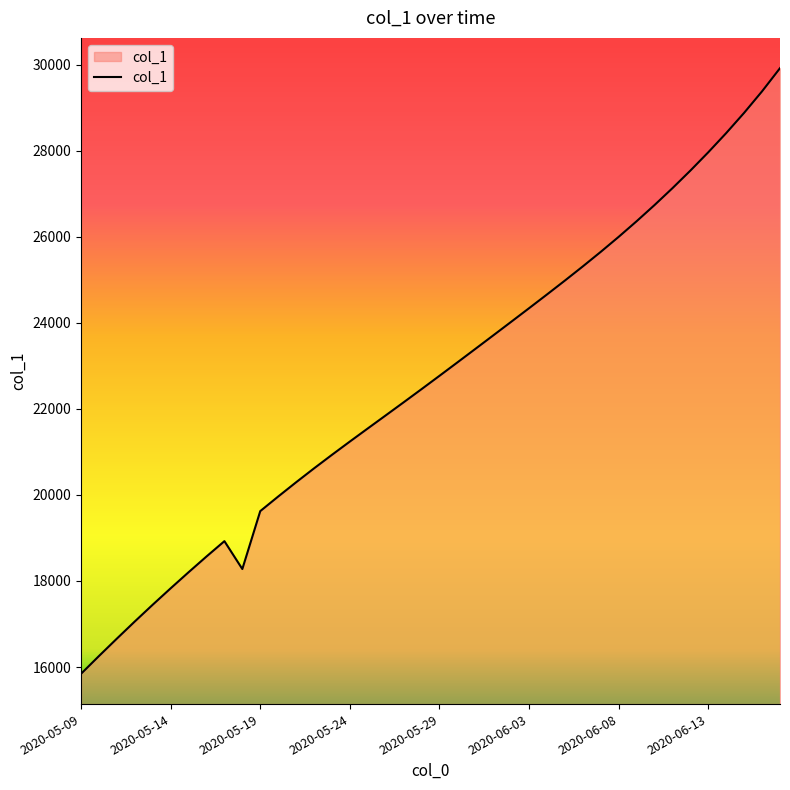

What is the smallest value displayed?

15842.6